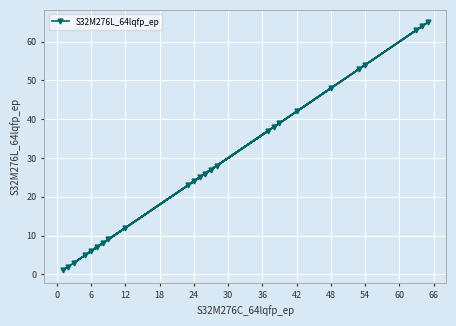

What is the difference between the second highest and minimum values?

63